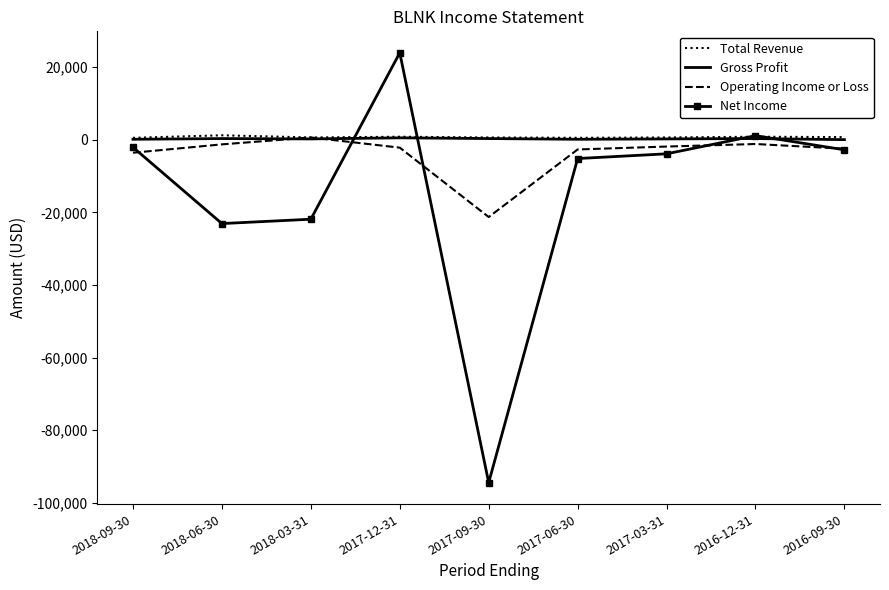

Which series has the largest range (max minus min)?

Net Income